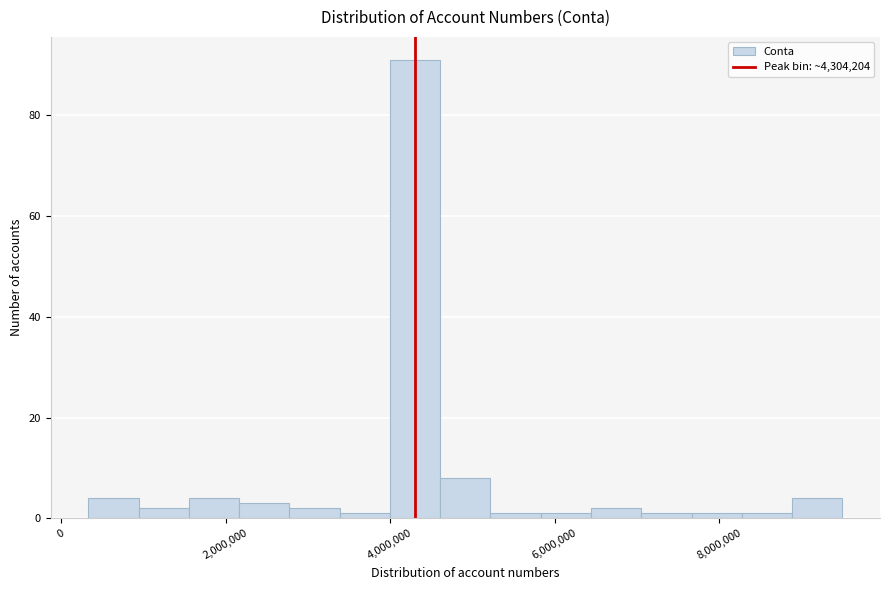

Read against the x-axis, roughly where is the centre of the tallest bar?

4400000